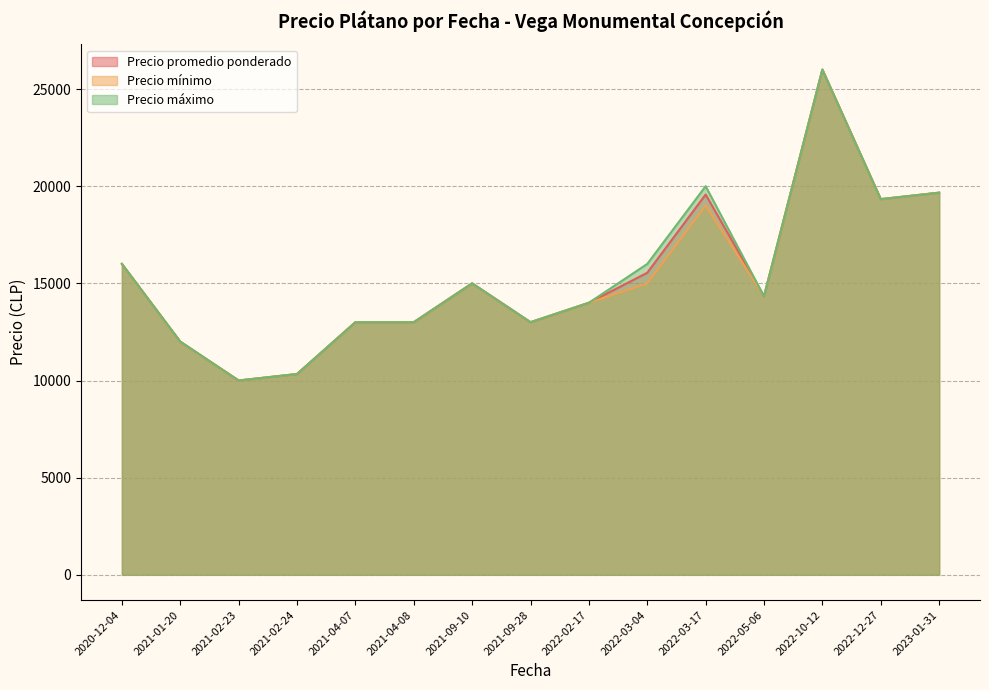

True or false: Precio máximo and Precio promedio ponderado intersect in this chart.

False